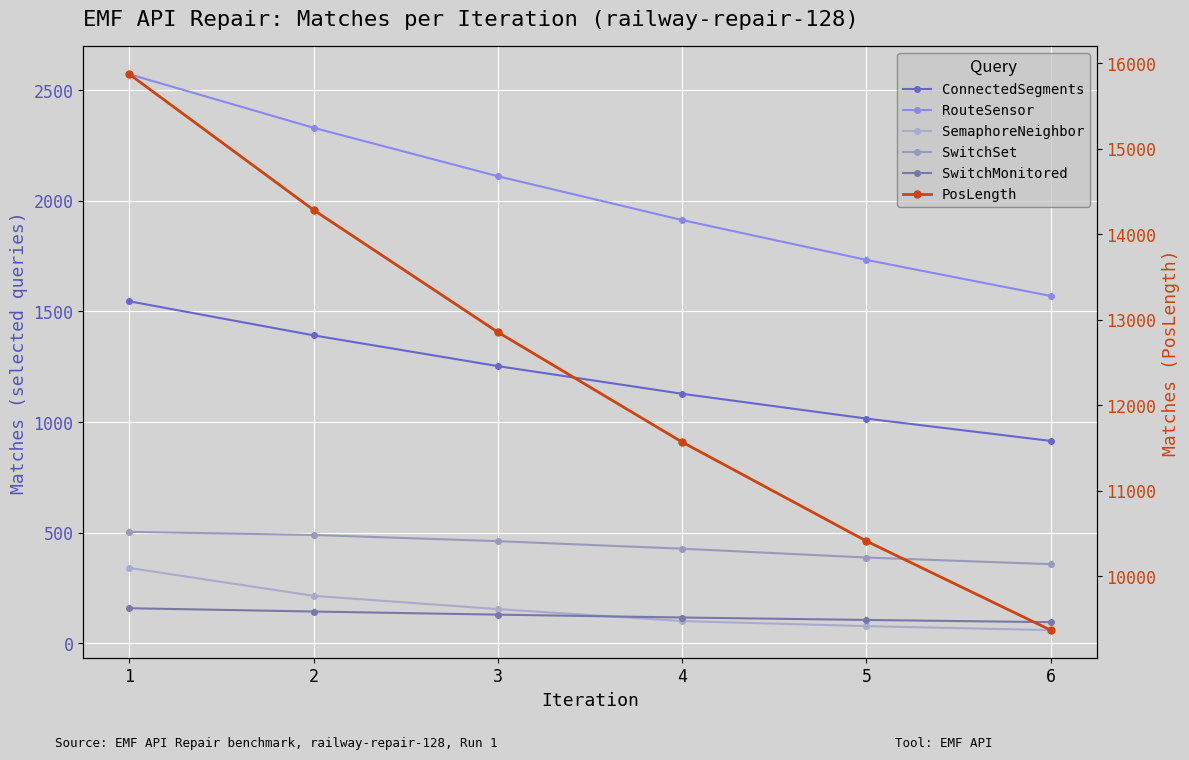

Which series changed the most between 4 and 5?

PosLength